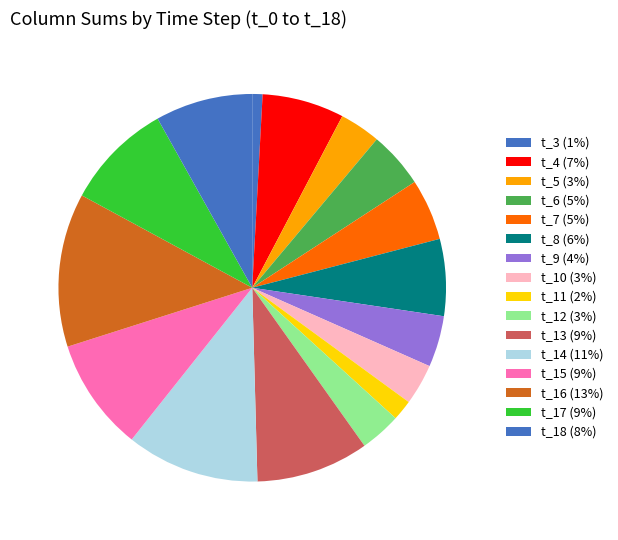

How many slices are in this pie chart?

16